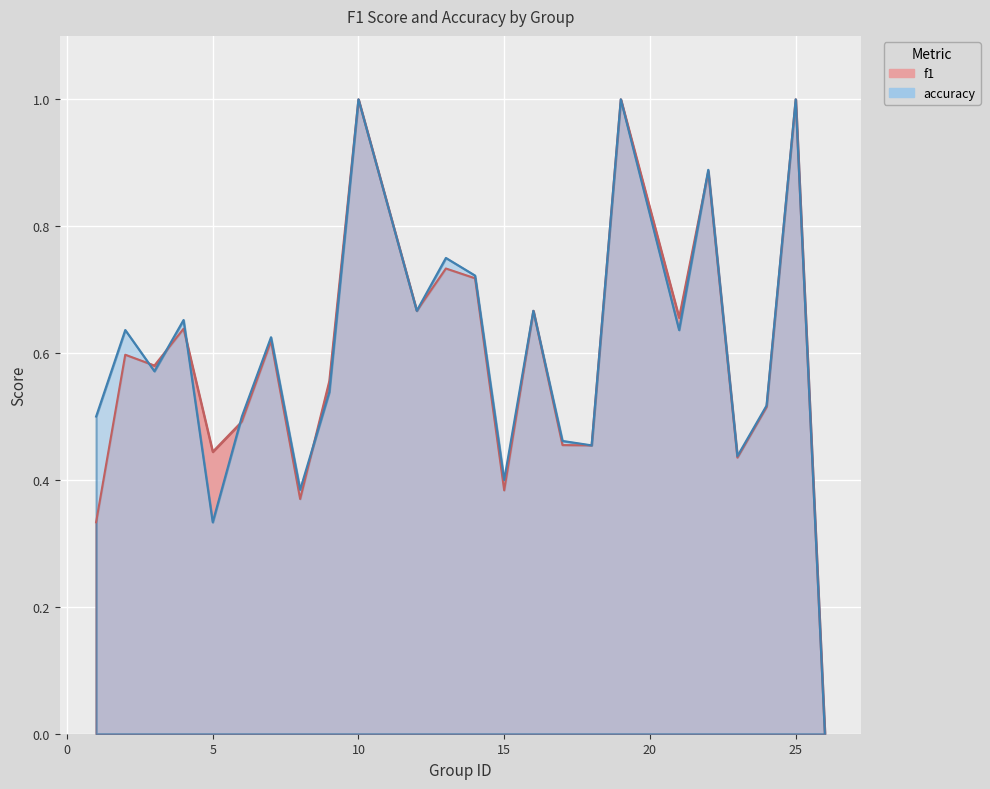

At which label does f1 reach its peak?

10